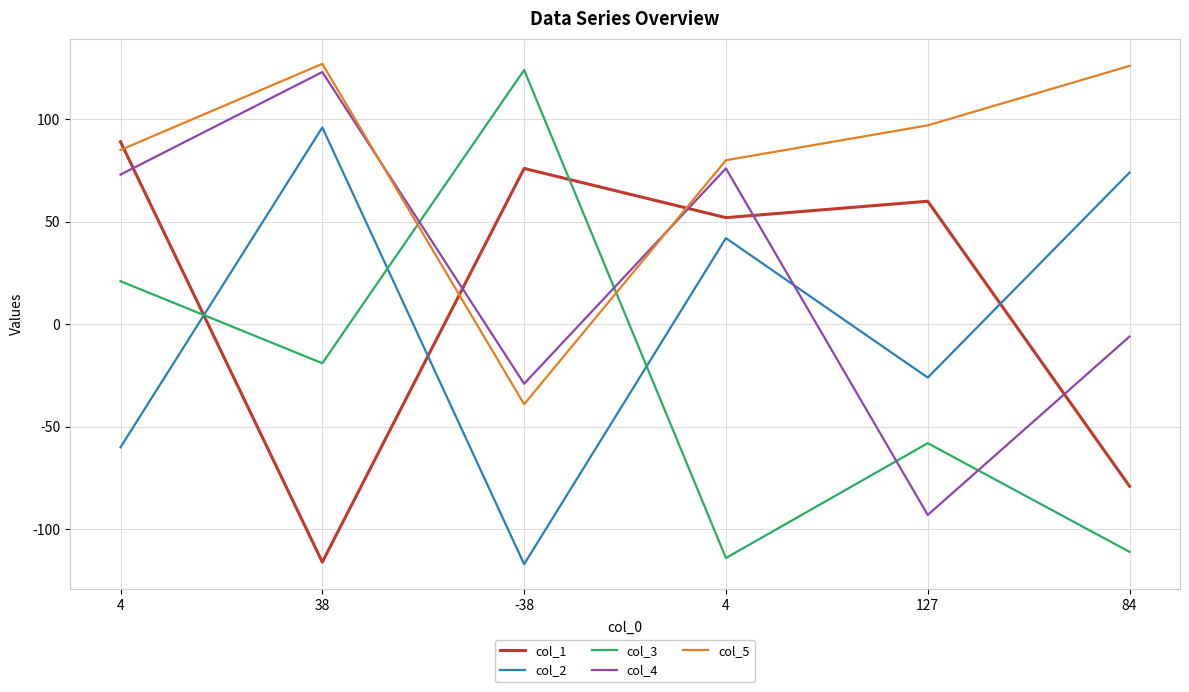

Does the chart display data point markers on the line(s)?

No